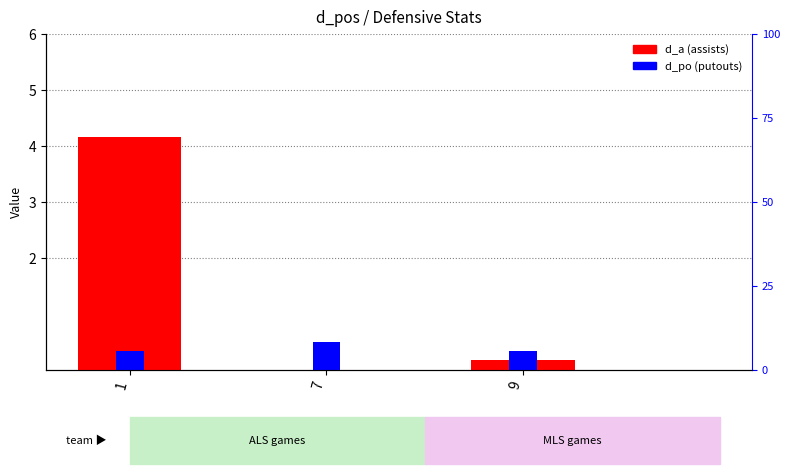

The d_a series shows 7.5 at 1. True or false?

False